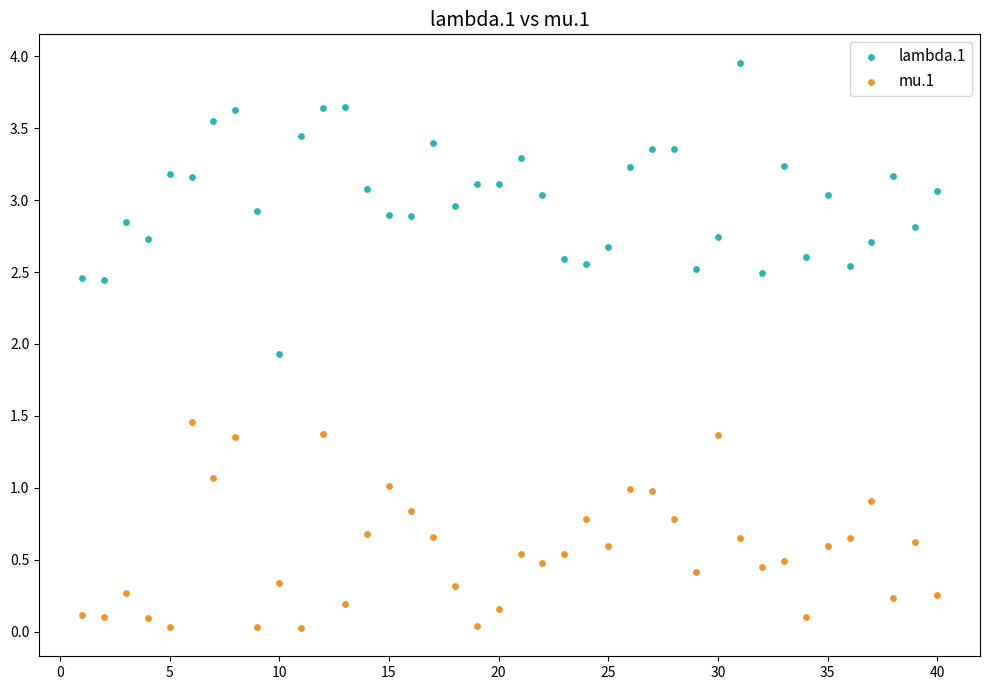

What are all the series names shown in the legend?

lambda.1, mu.1